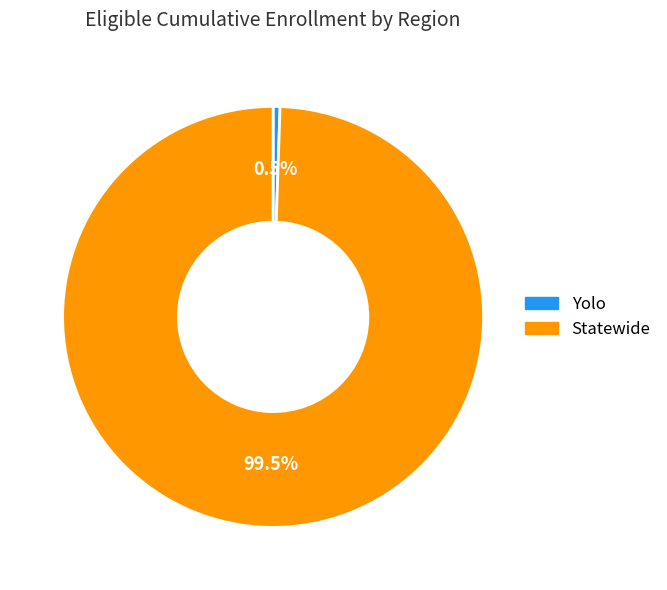

Rank the categories by value from highest to lowest.

Statewide, Yolo